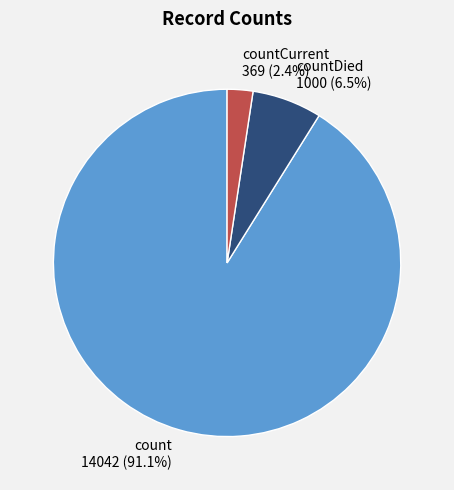

What is the ratio of the value at countDied 1000 (6.5%) to the value at countCurrent 369 (2.4%)?

2.7